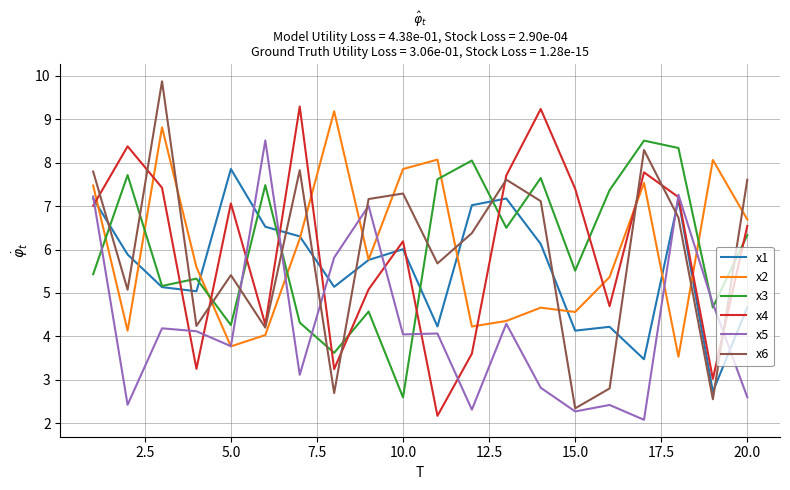

What is the smallest value displayed?

2.1